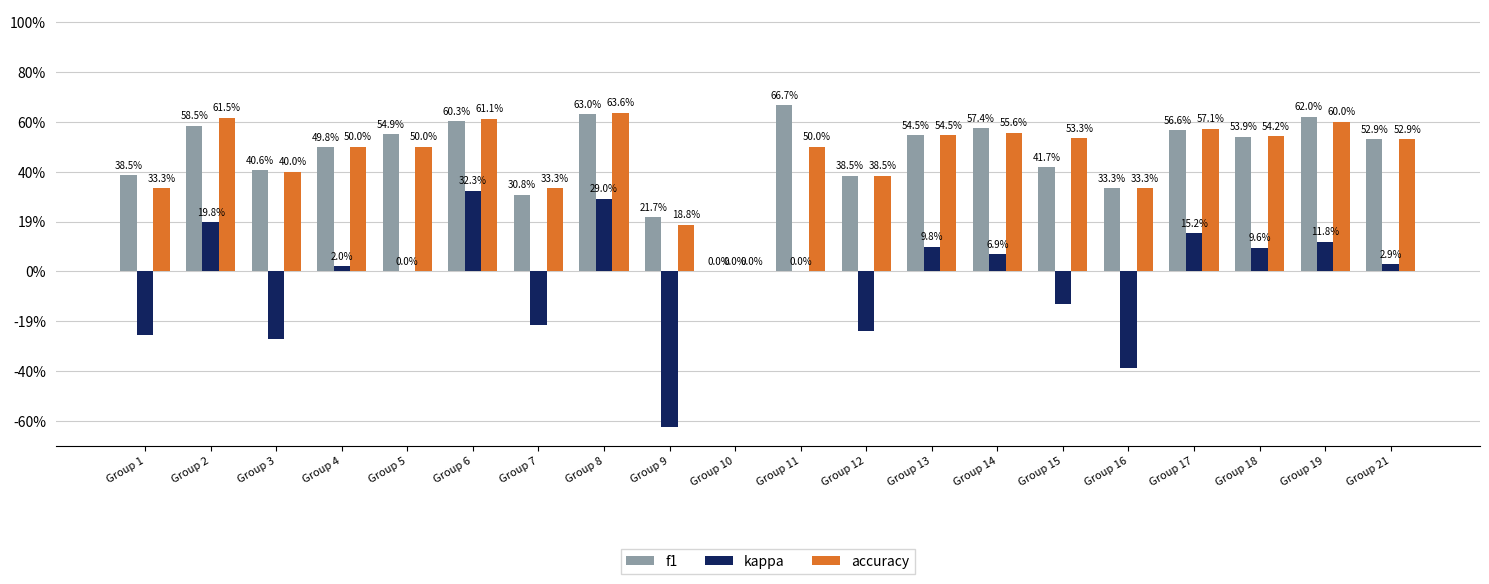

What is the value of the accuracy bar at the 13th from the left?

0.5